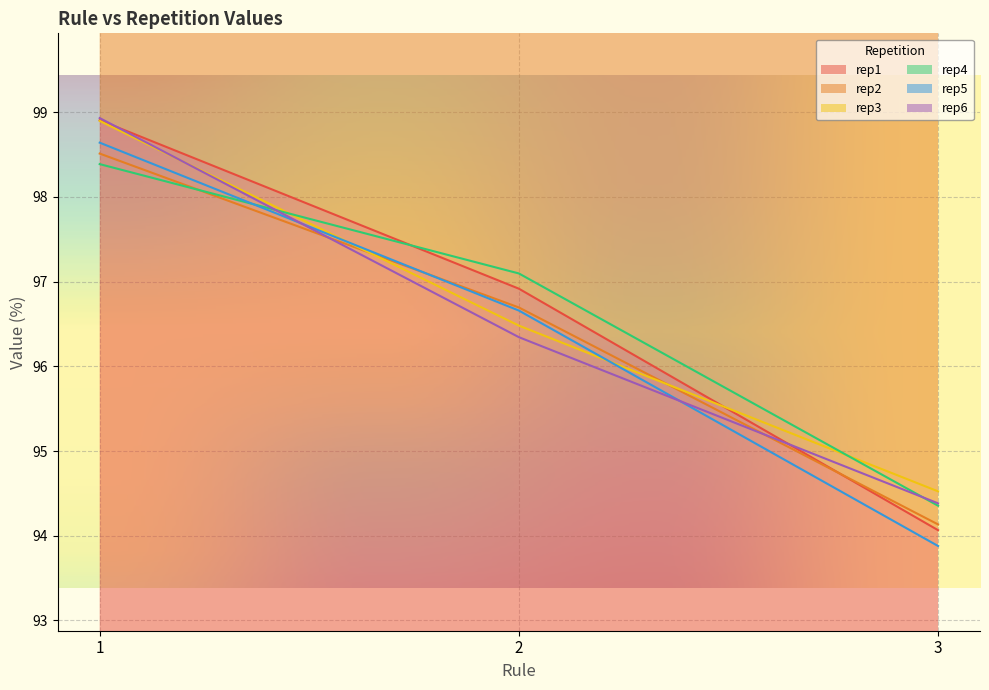

Between 1 and 3, which series saw the biggest shift?

rep1